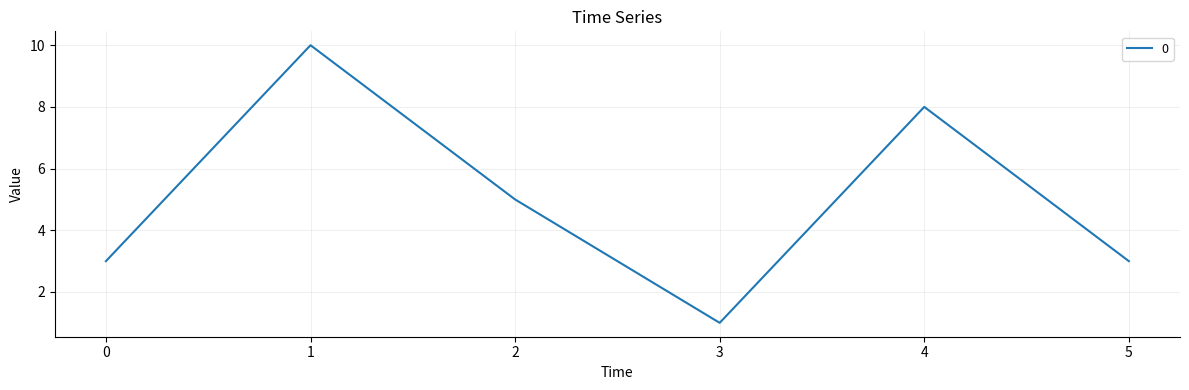

At which category does the data reach its first local peak?

1